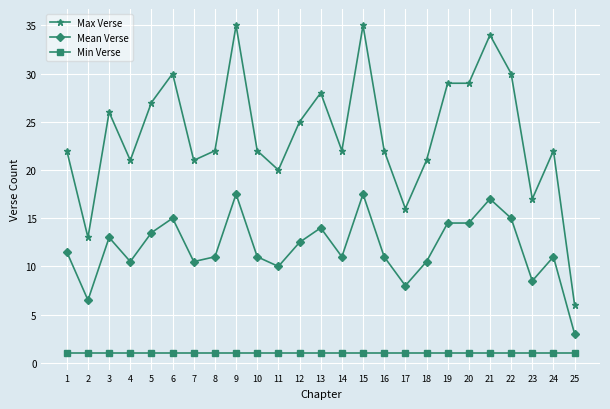

Reading left to right, list all the values displayed in this chart.

Max Verse: 22.0	13.0	26.0	21.0	27.0	30.0	21.0	22.0	35.0	22.0	20.0	25.0	28.0	22.0	35.0	22.0	16.0	21.0	29.0	29.0	34.0	30.0	17.0	22.0	6.0
Mean Verse: 11.5	6.5	13.0	10.5	13.5	15.0	10.5	11.0	17.5	11.0	10.0	12.5	14.0	11.0	17.5	11.0	8.0	10.5	14.5	14.5	17.0	15.0	8.5	11.0	3.0
Min Verse: 1.0	1.0	1.0	1.0	1.0	1.0	1.0	1.0	1.0	1.0	1.0	1.0	1.0	1.0	1.0	1.0	1.0	1.0	1.0	1.0	1.0	1.0	1.0	1.0	1.0